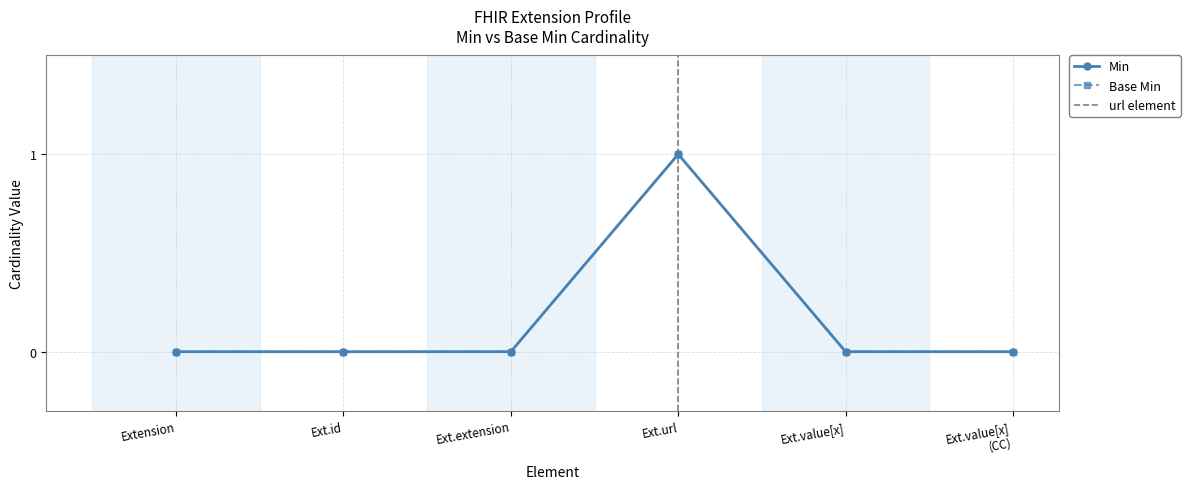

At which label is Min closest to 0?

Extension